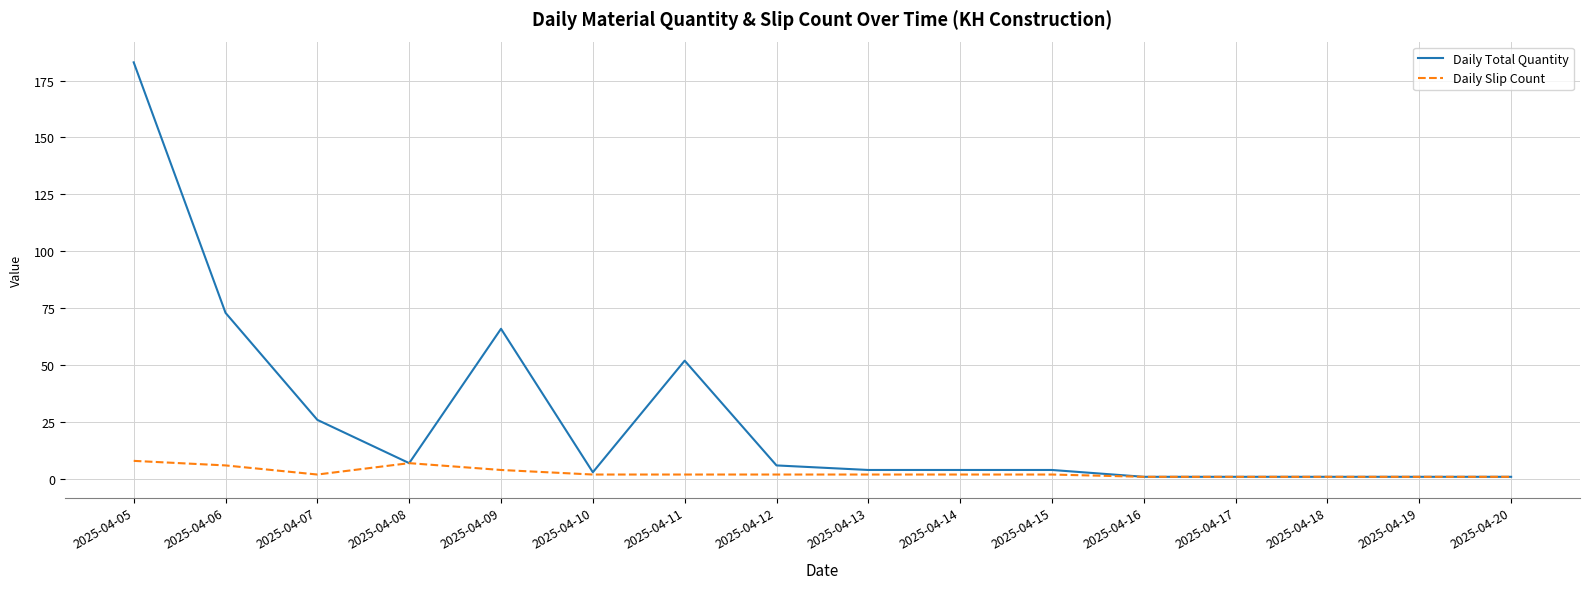

What is the maximum value shown in the chart?

183